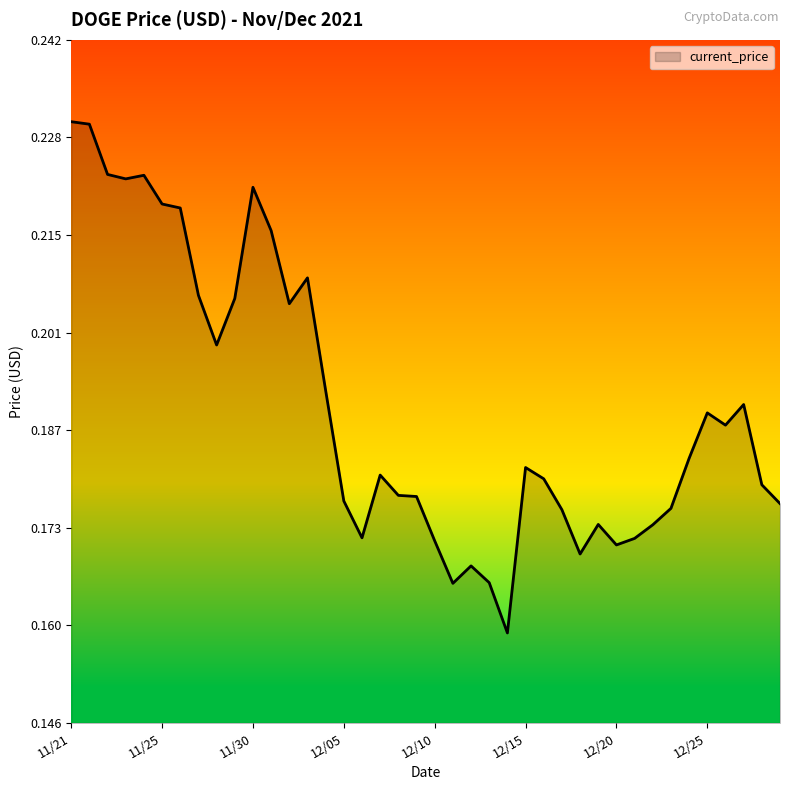

Is it true that the value at 12/10 is 0.3?

False